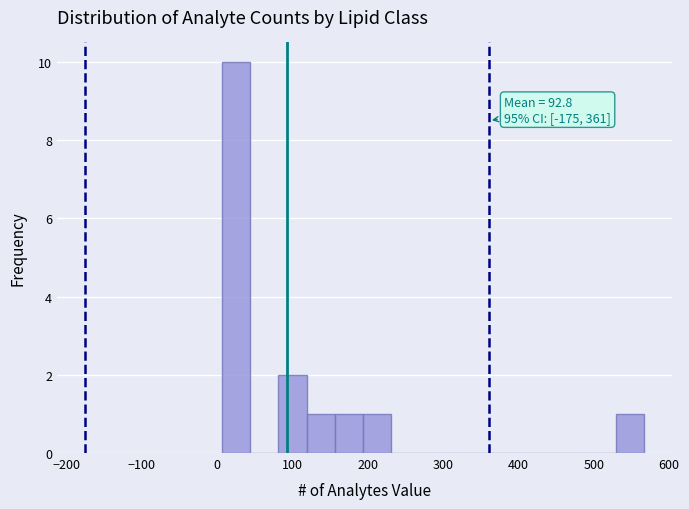

Read against the x-axis, roughly where is the centre of the tallest bar?

30